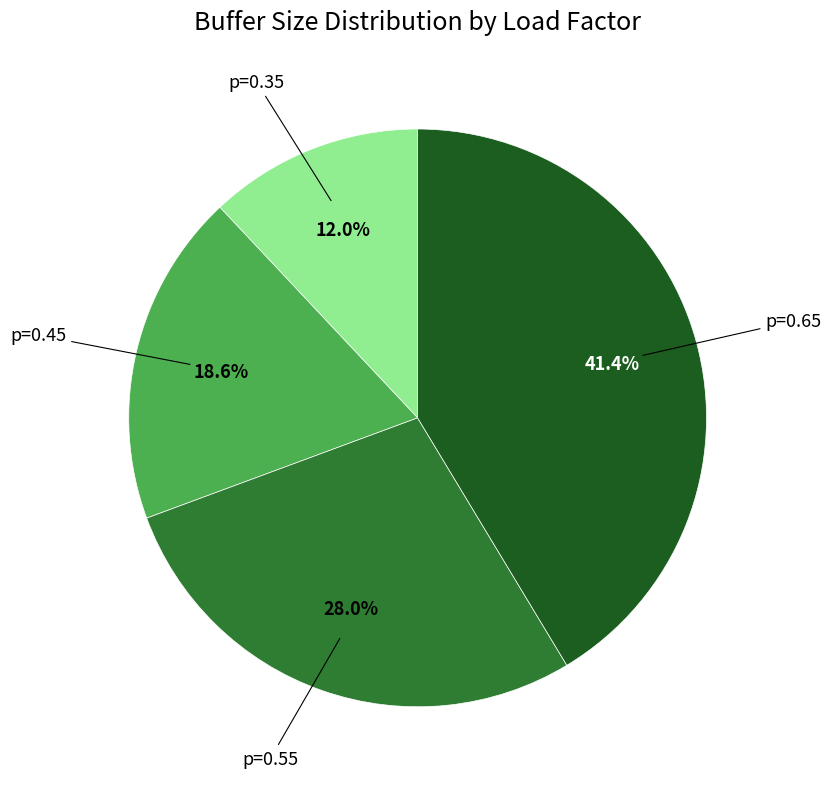

To the nearest percent, what is the average slice percentage?

25%